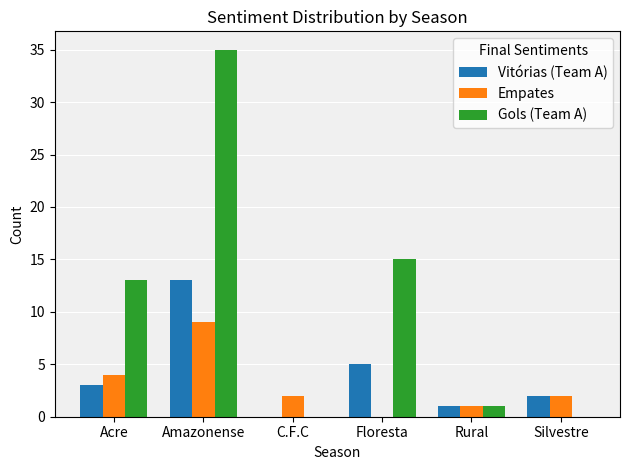

At which label does Vitórias (Team A) reach its peak?

Amazonense